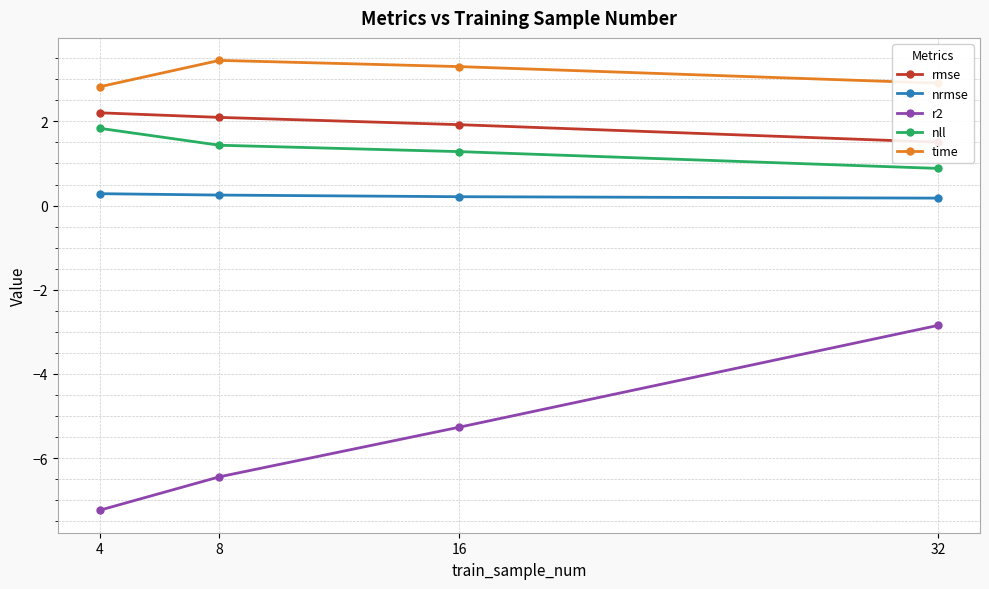

True or false: time and nrmse cross at least once.

False